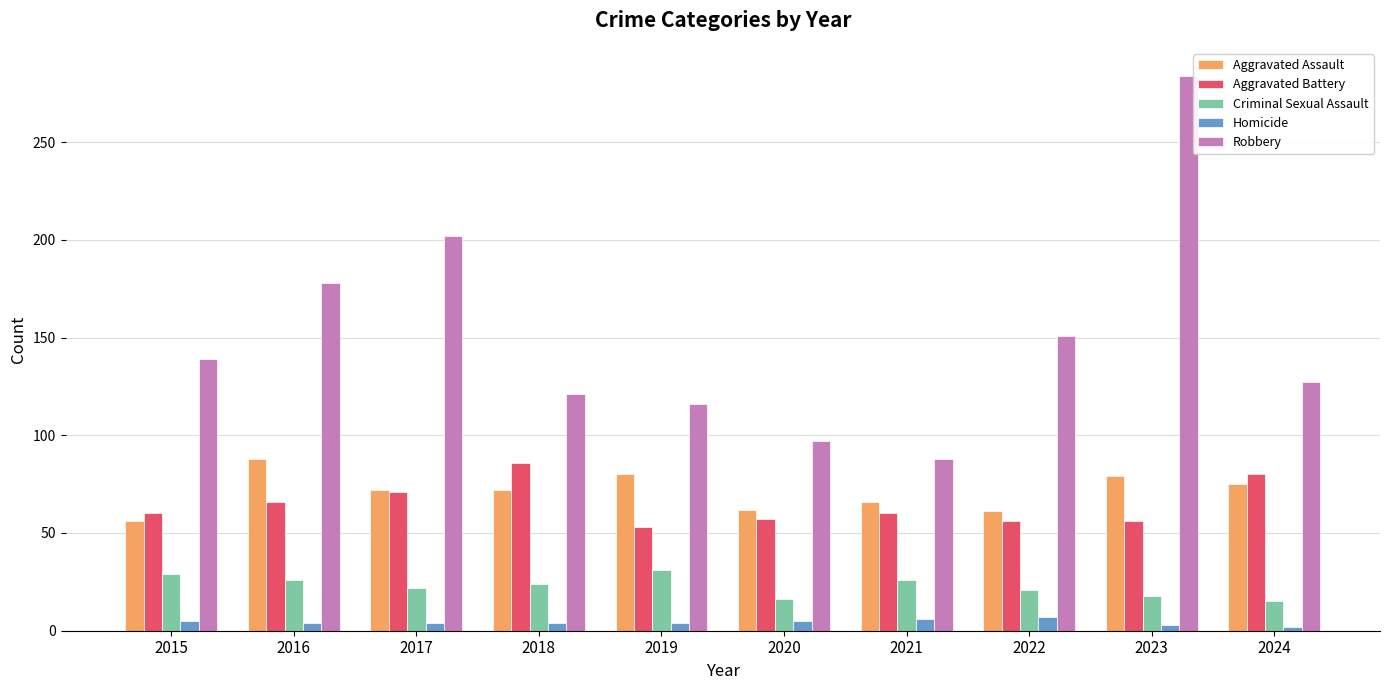

At which category is the sum across all series the highest?

2023